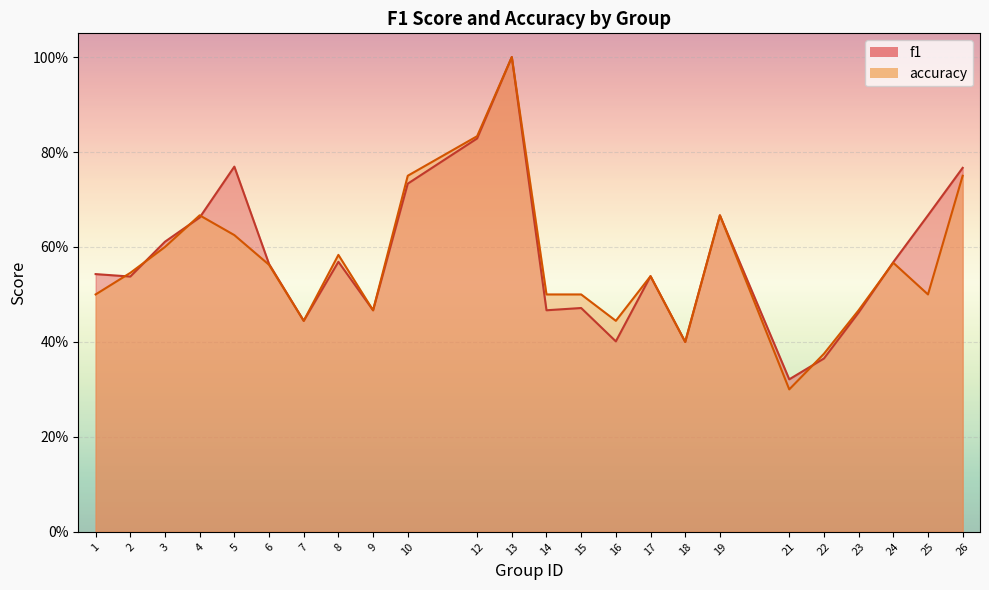

What is the average value of the accuracy series?

0.6